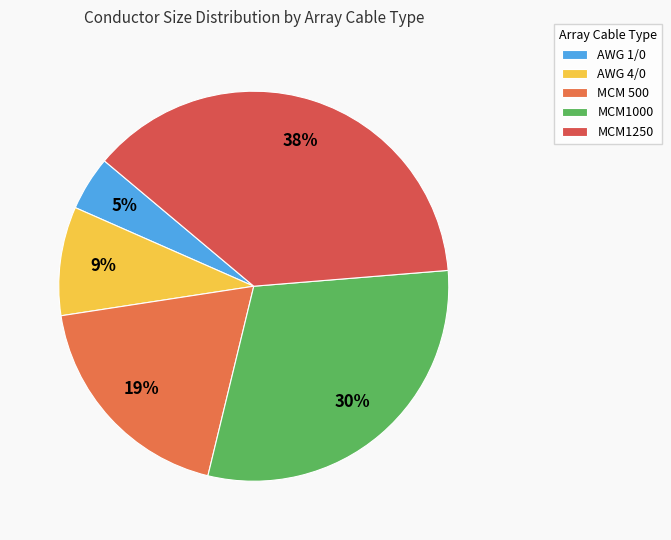

Which slice is the smallest?

AWG 1/0